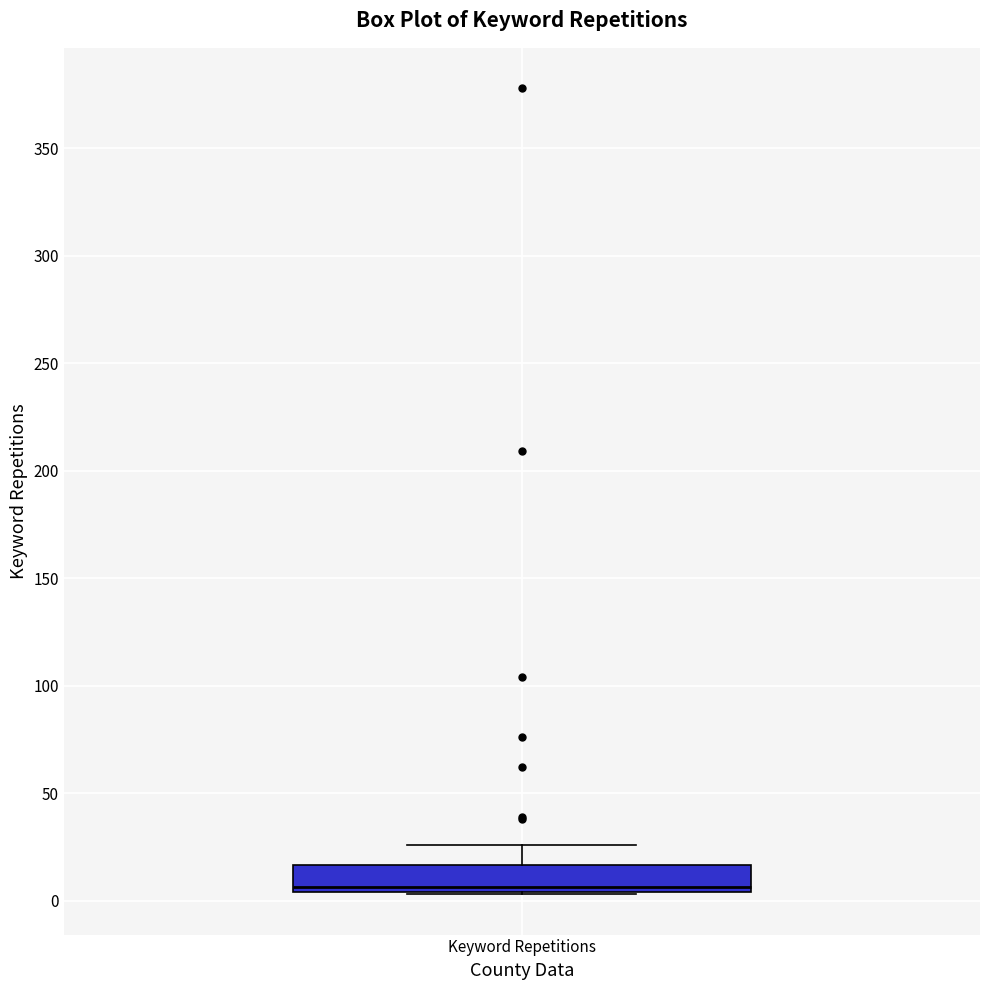

Read this box plot against the y-axis: the position of the median line, the range covered by the box, and the ends of both whiskers. The values are not printed on the chart, so give them approximately, as read against the axis.

median 5 (just above the box's lower edge), box 5 to 15, whiskers 5 to 25